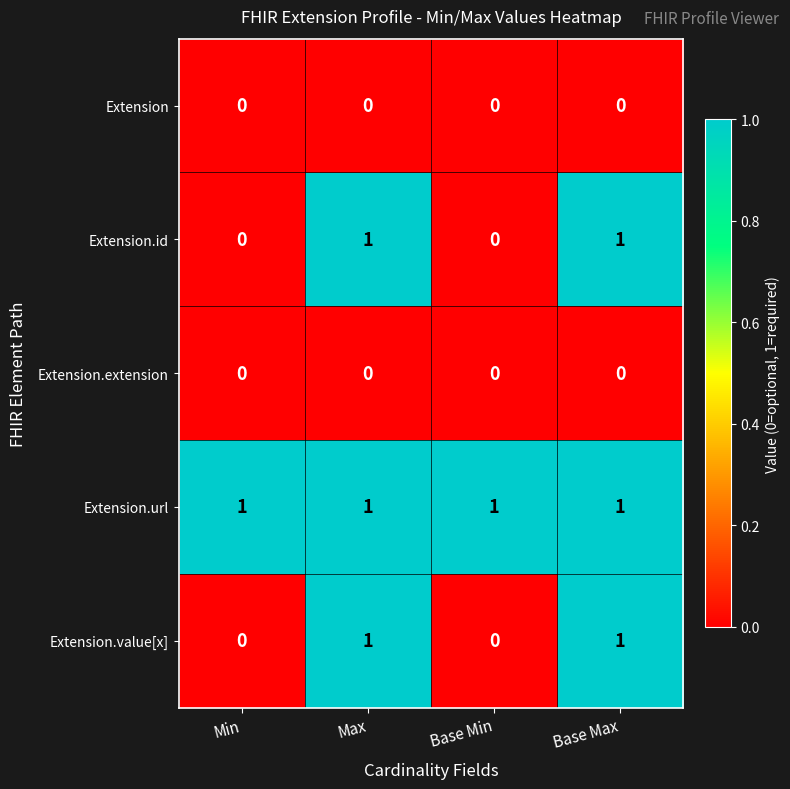

Which series has the largest total across all categories?

Extension.url